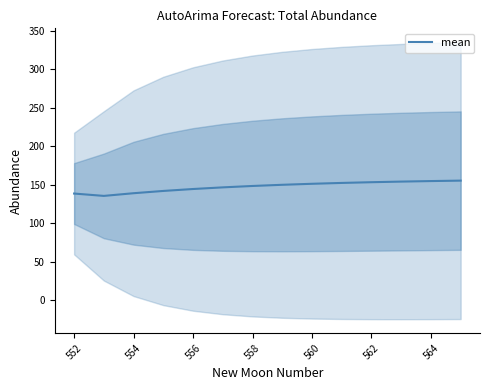

How many data points are less than 150?

7